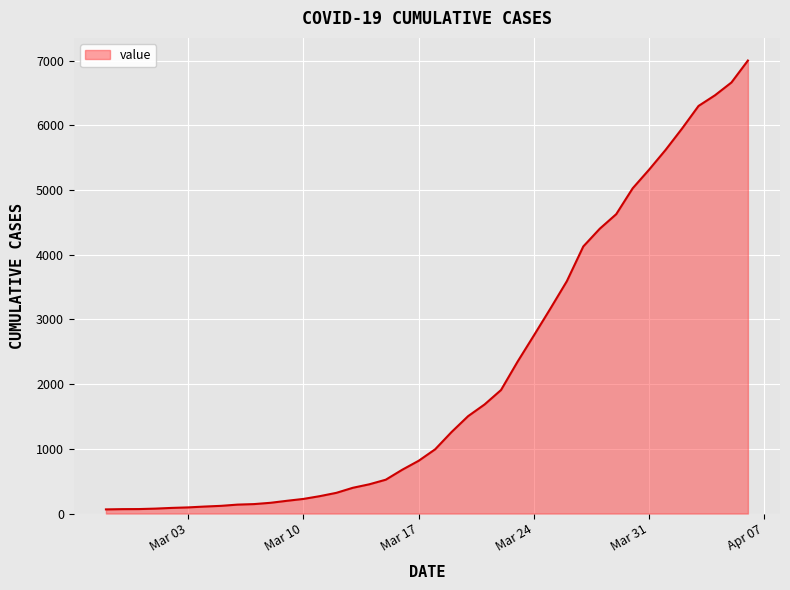

What is the maximum value shown in the chart?

7003